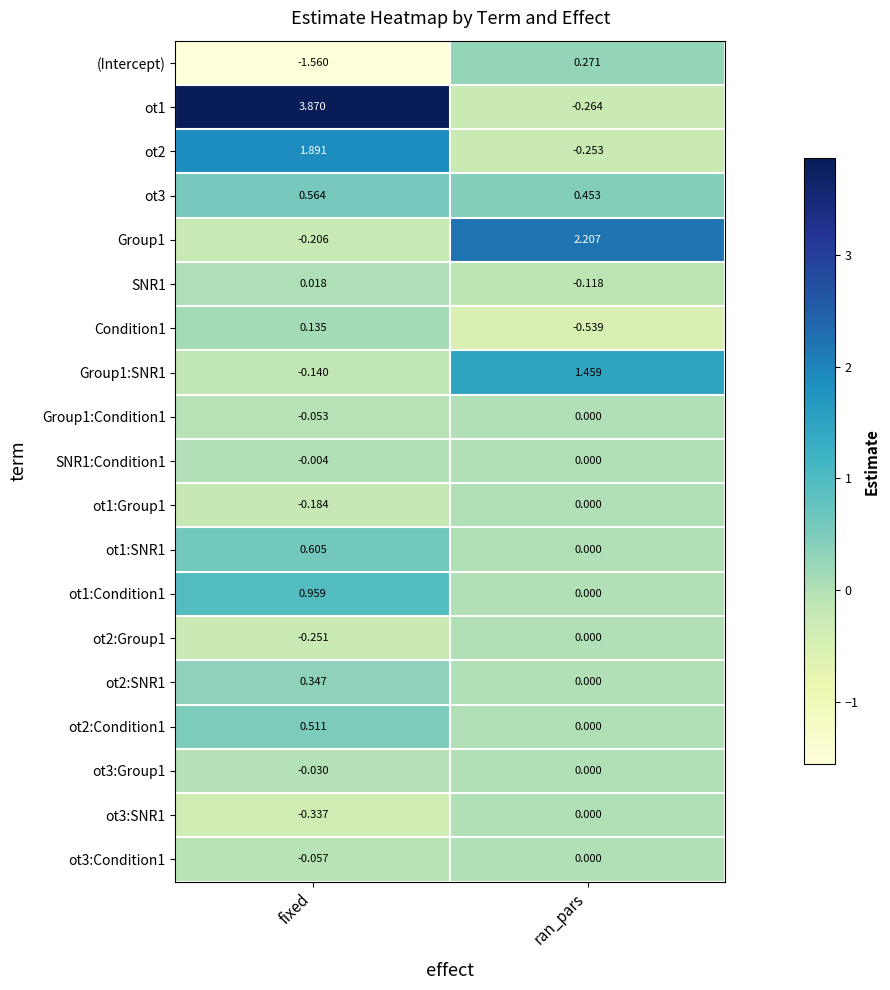

Where is ot2:SNR1 nearest to the value 0?

ran_pars